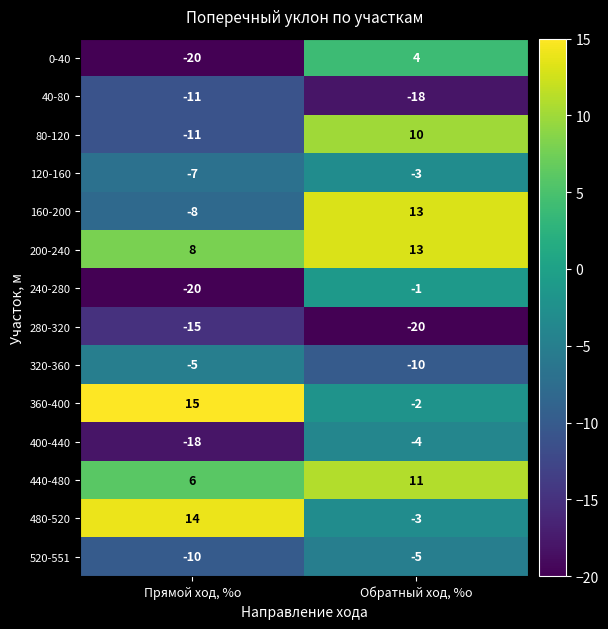

Reading left to right, what are all the values shown in this chart?

0-40: -20	4
40-80: -11	-18
80-120: -11	10
120-160: -7	-3
160-200: -8	13
200-240: 8	13
240-280: -20	-1
280-320: -15	-20
320-360: -5	-10
360-400: 15	-2
400-440: -18	-4
440-480: 6	11
480-520: 14	-3
520-551: -10	-5